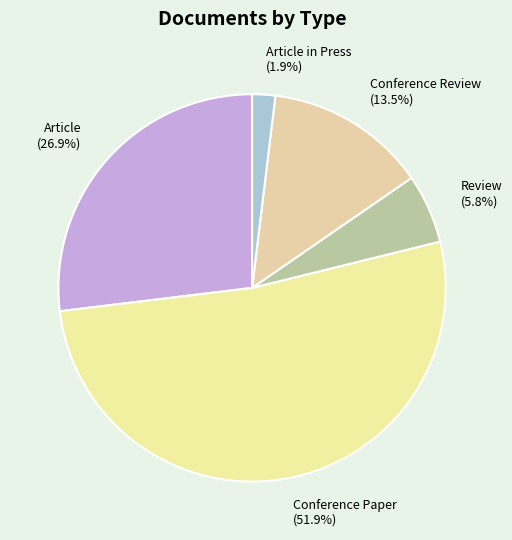

Which has a higher value, Review (5.8%) or Article (26.9%)?

Article (26.9%)